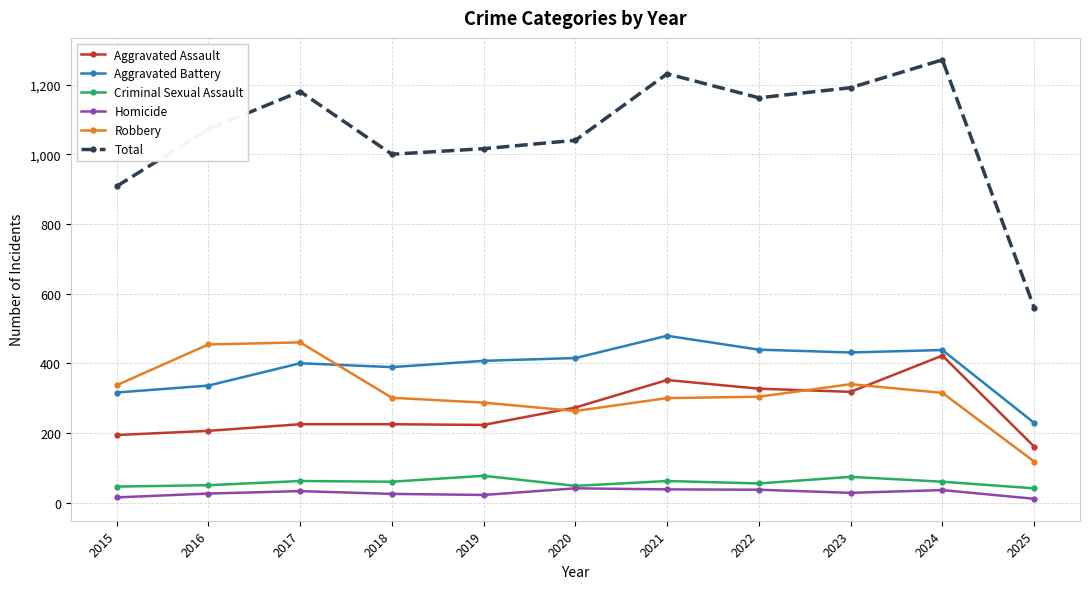

Is it true that Aggravated Assault equals 422 at 2024?

True